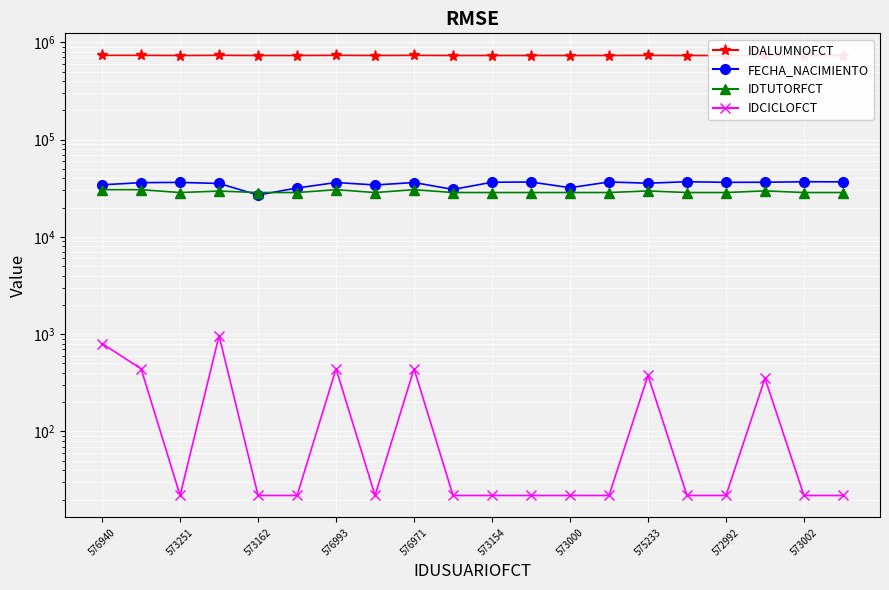

Which series has the largest total across all categories?

IDALUMNOFCT